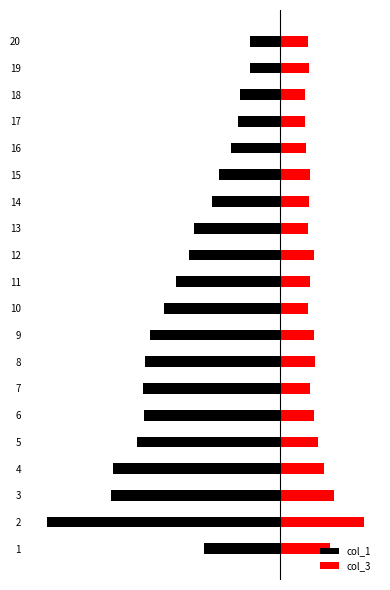

The col_1 series shows -100 at 13. True or false?

False